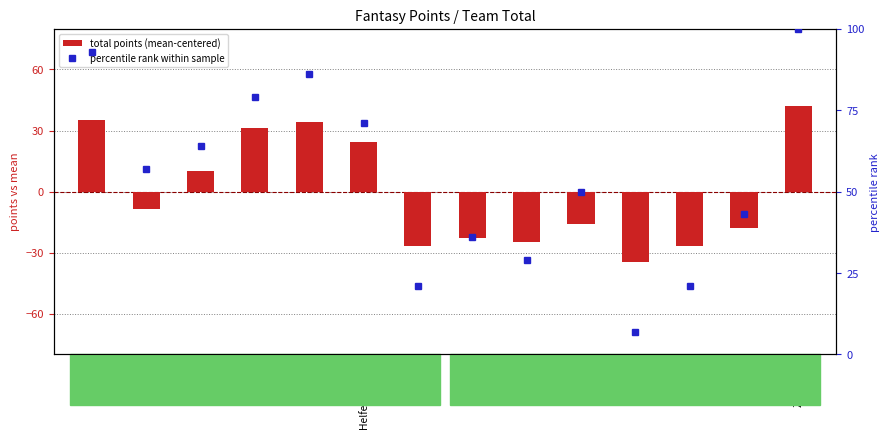

What is the label of the 8th bar from the left?

Käslin